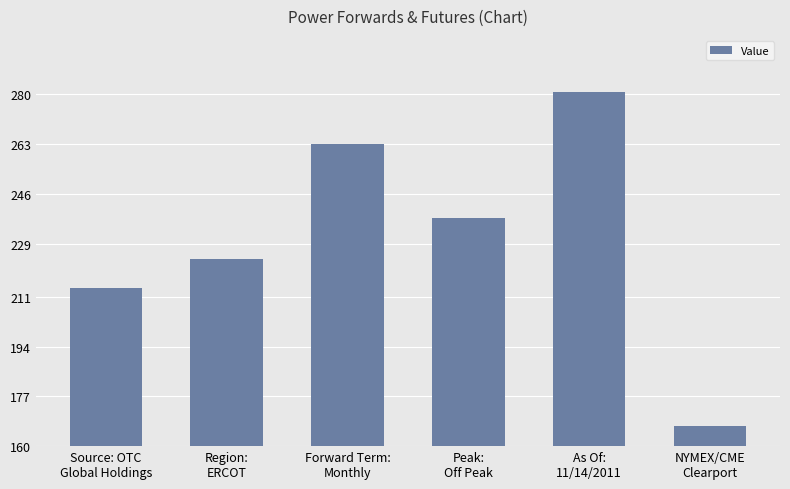

What is the sum of all values?

1387